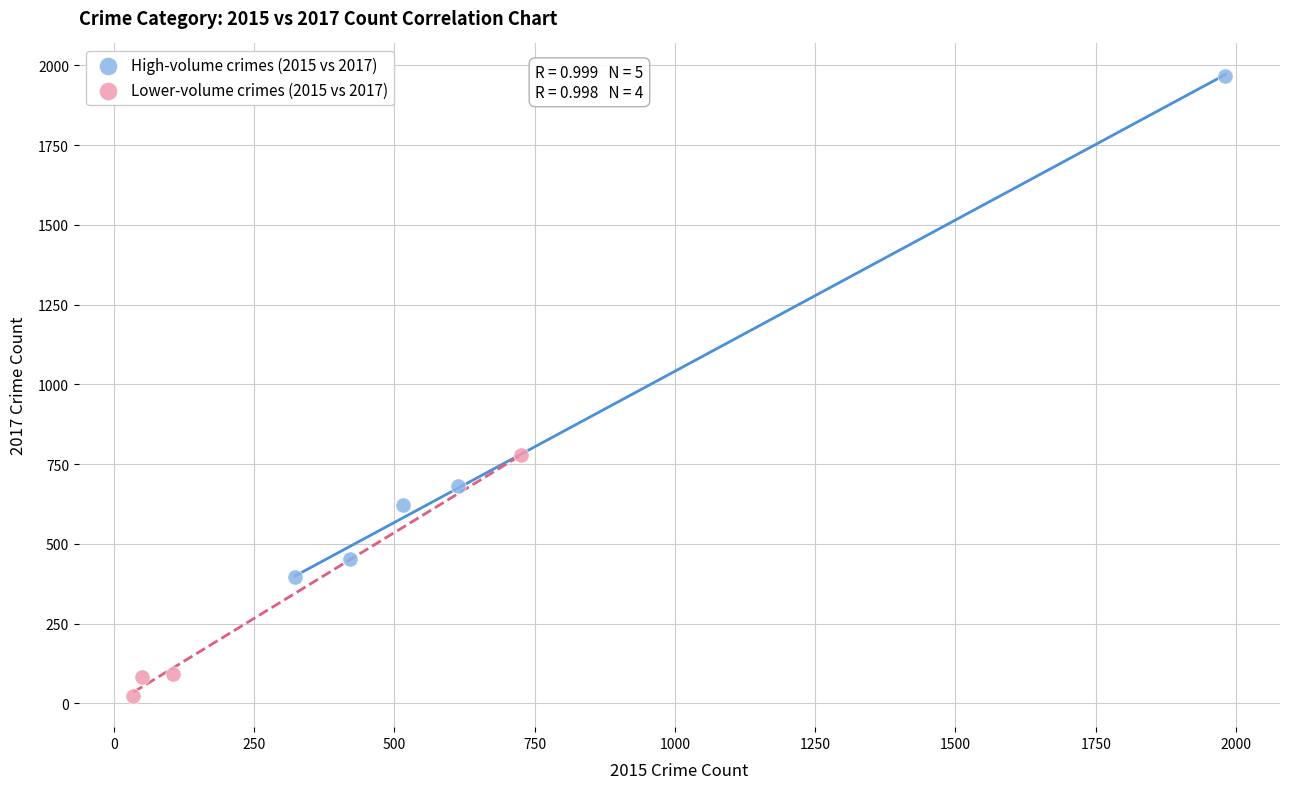

Which series contains the lowest Y value?

Lower-volume crimes (2015 vs 2017)